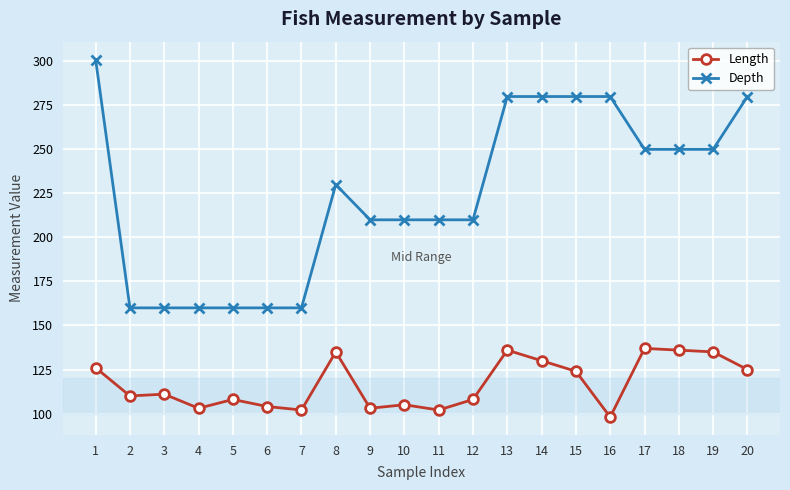

How many values in the Depth series are below 230?

10